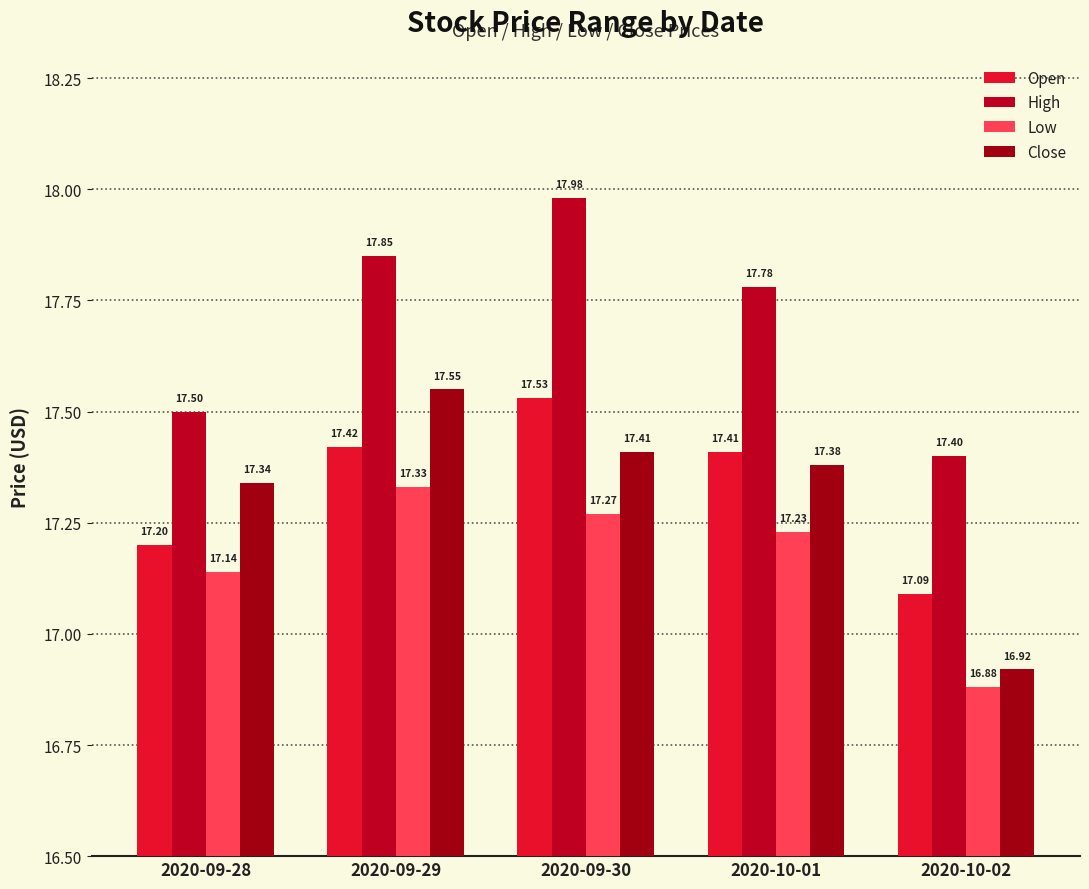

What position from the right is 2020-09-30?

3